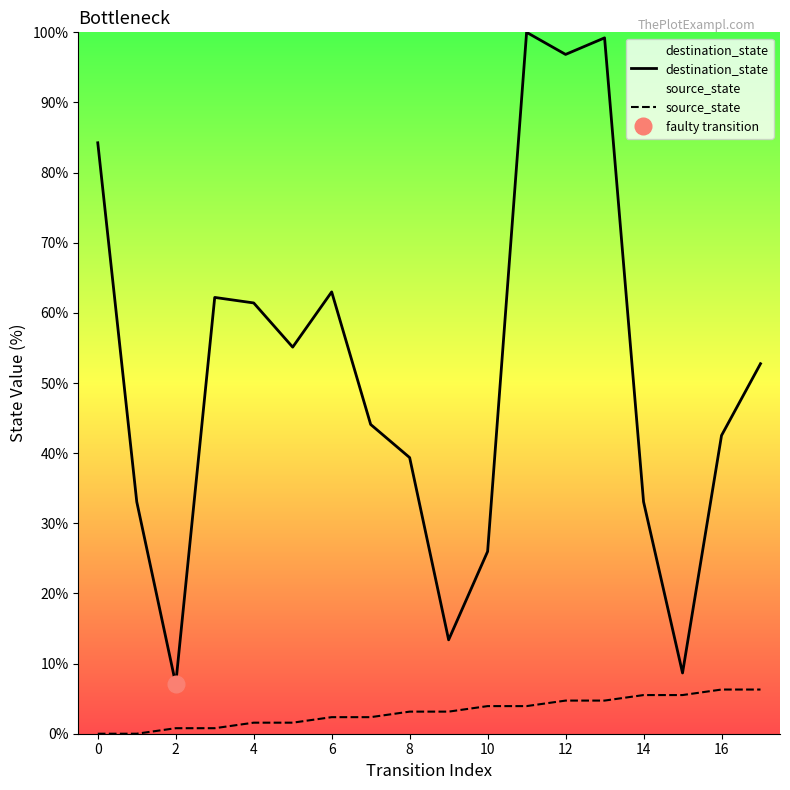

List the series in order of their overall mean, lowest first.

source_state, destination_state